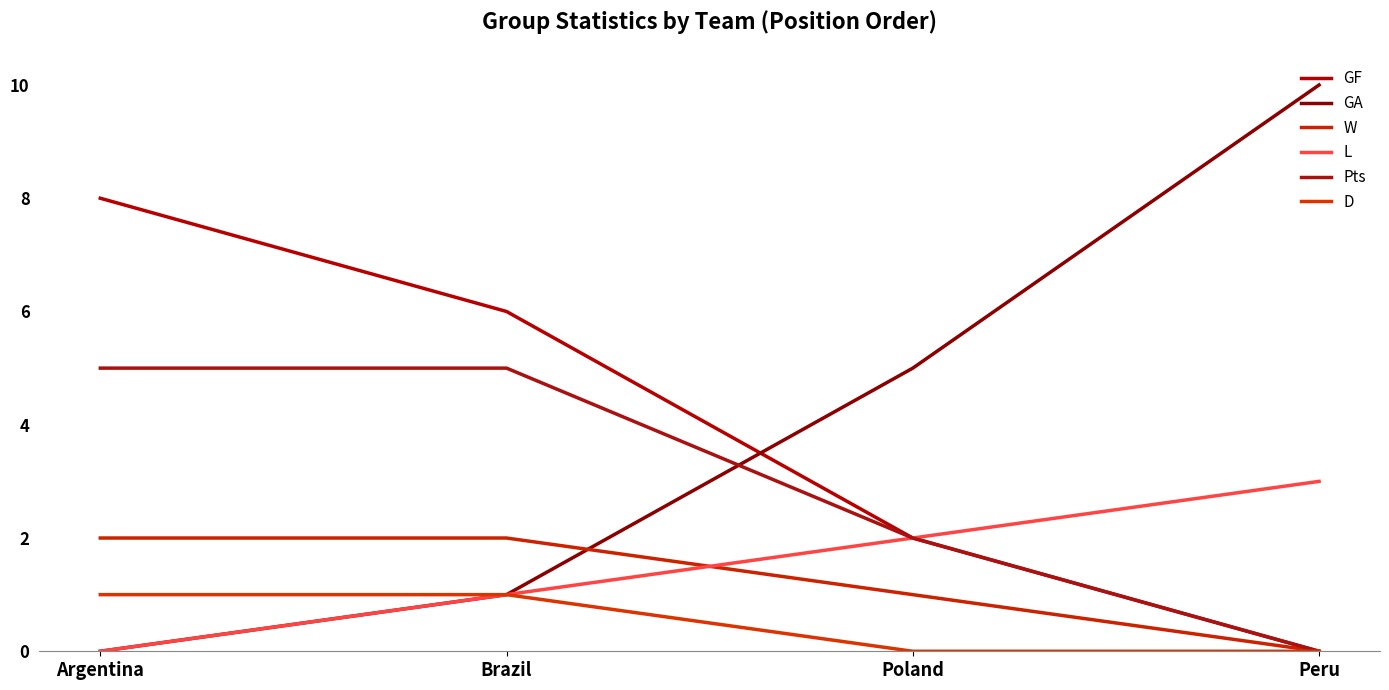

Count the number of data series in this chart.

6